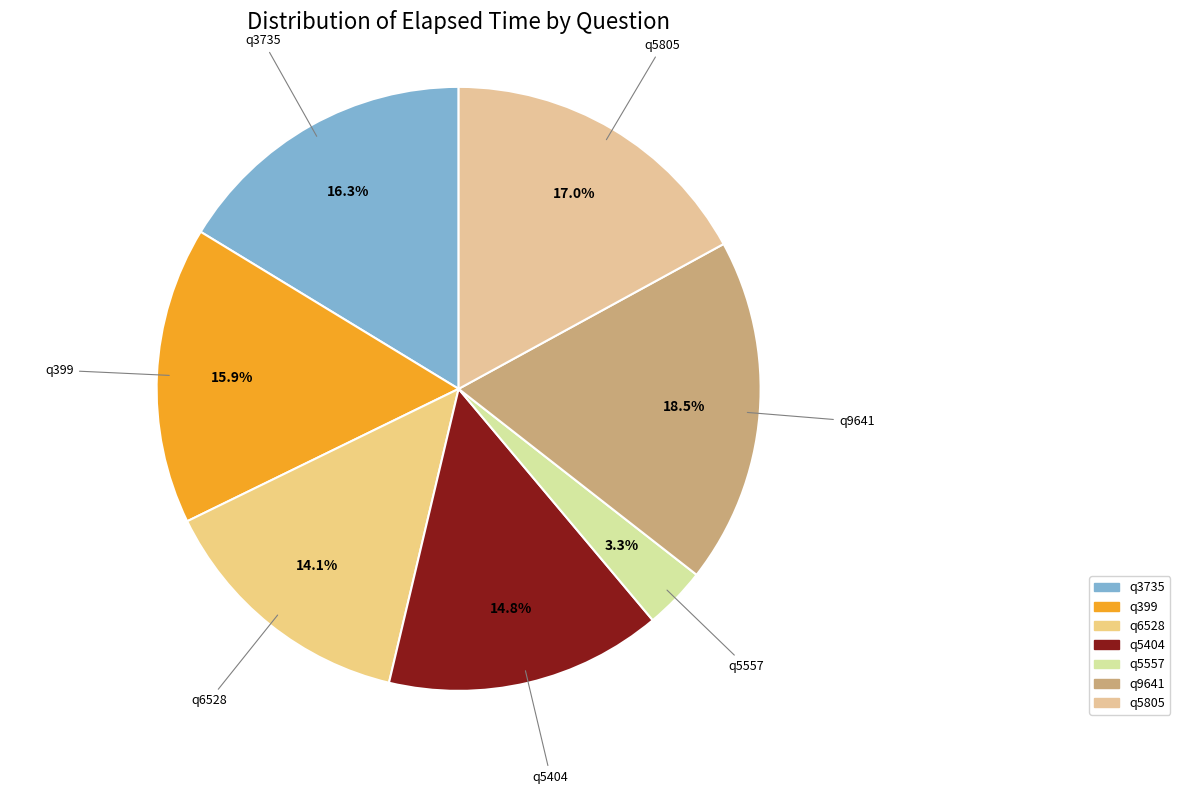

Combined, do q5557 and q5805 account for over 50%?

No